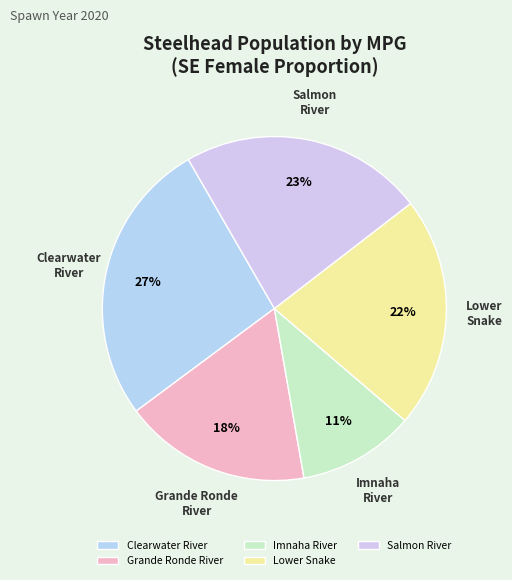

To the nearest percent, what portion does Imnaha River represent?

11%